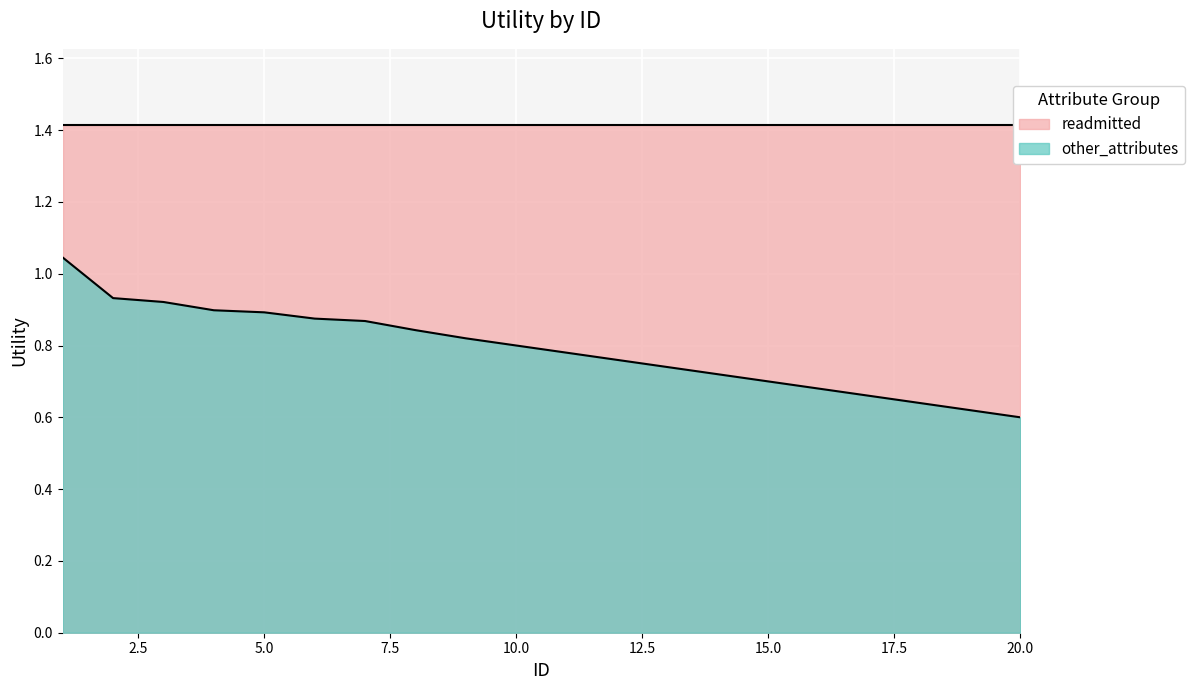

What is the sum of all values?

15.8